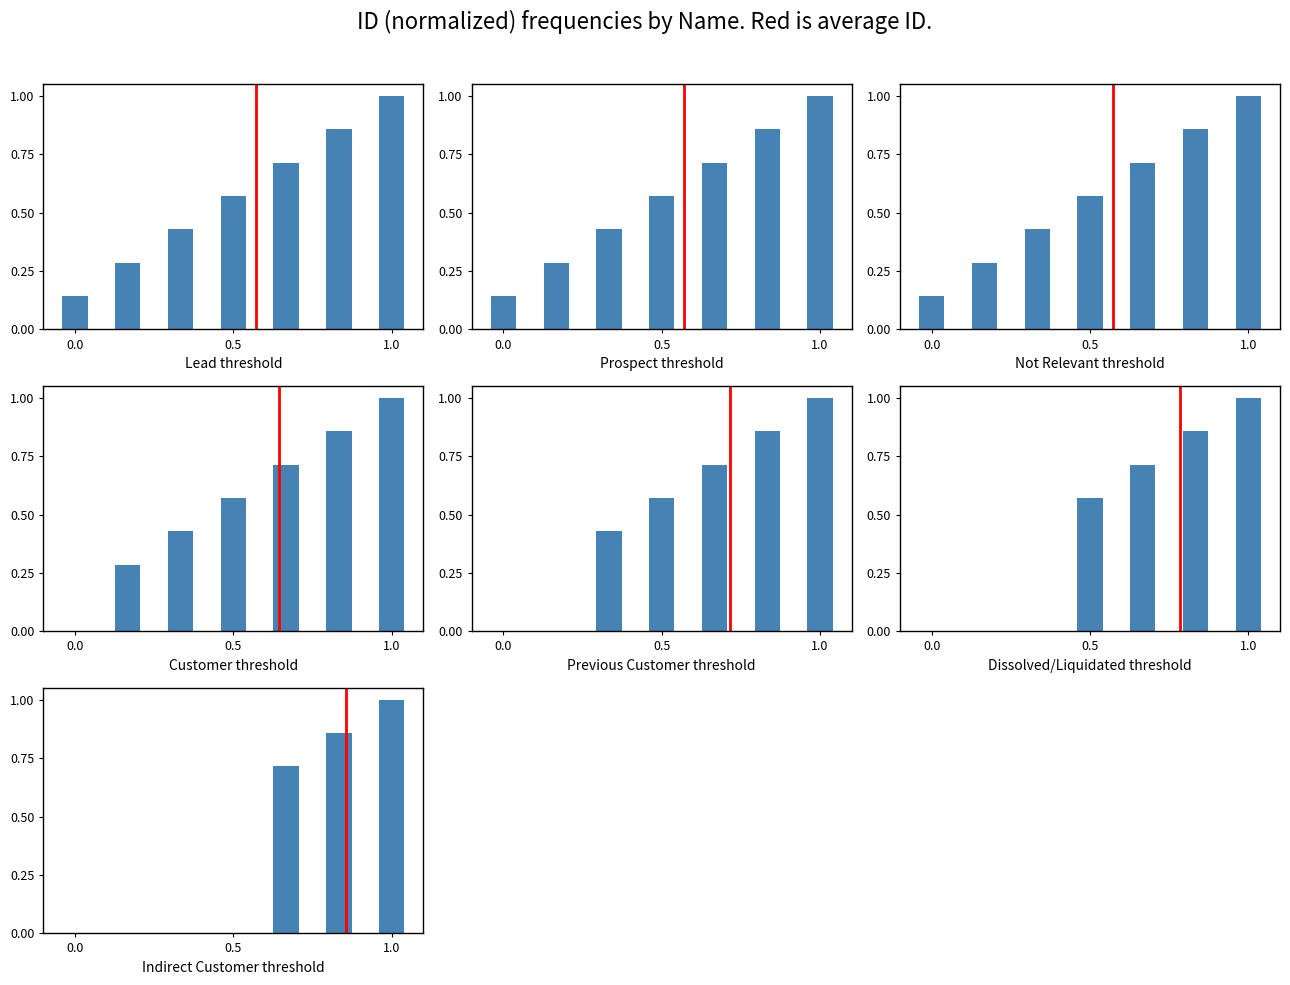

True or false: the data shows 0.4 at 1.0.

False